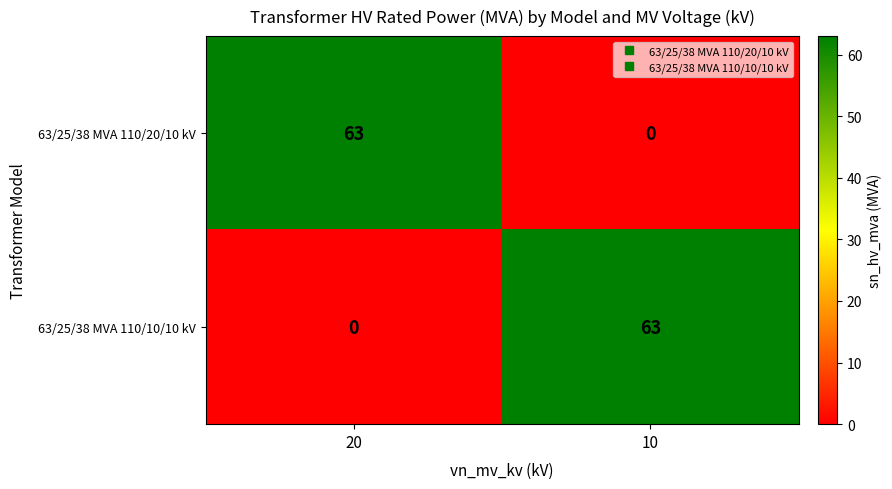

At 10, list the series in order from largest to smallest.

63/25/38 MVA 110/10/10 kV, 63/25/38 MVA 110/20/10 kV